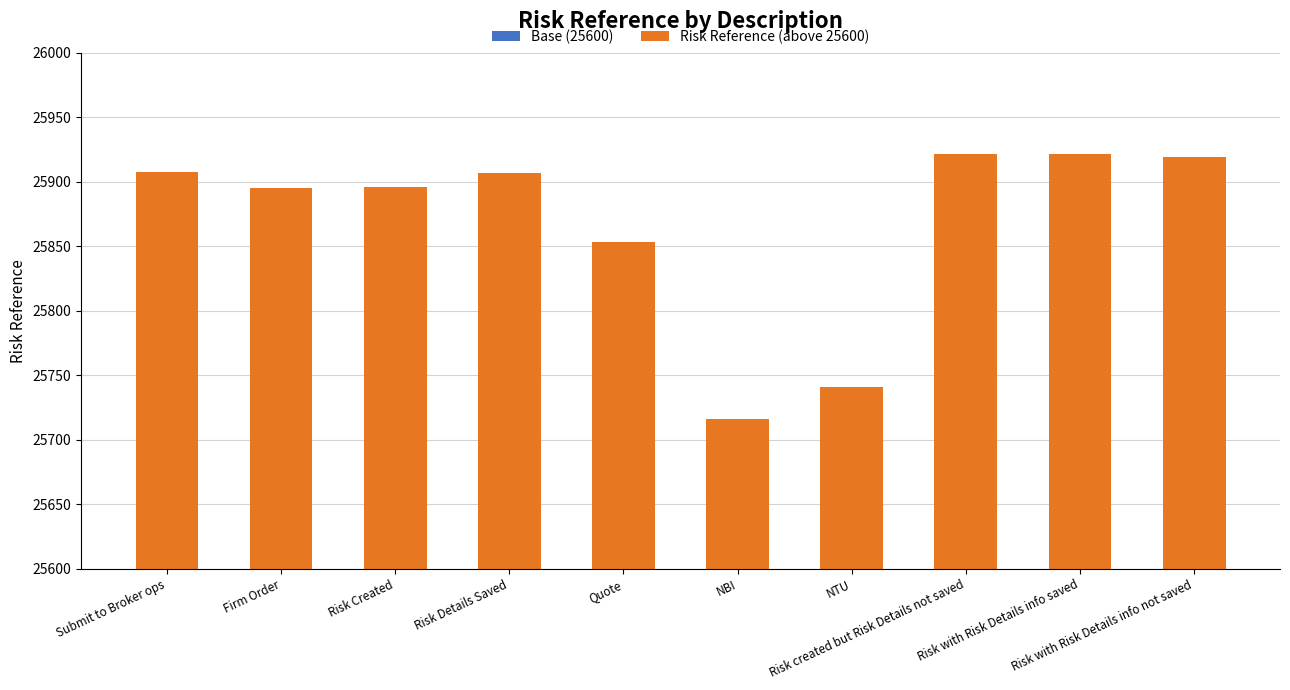

How many groups of bars are there?

10